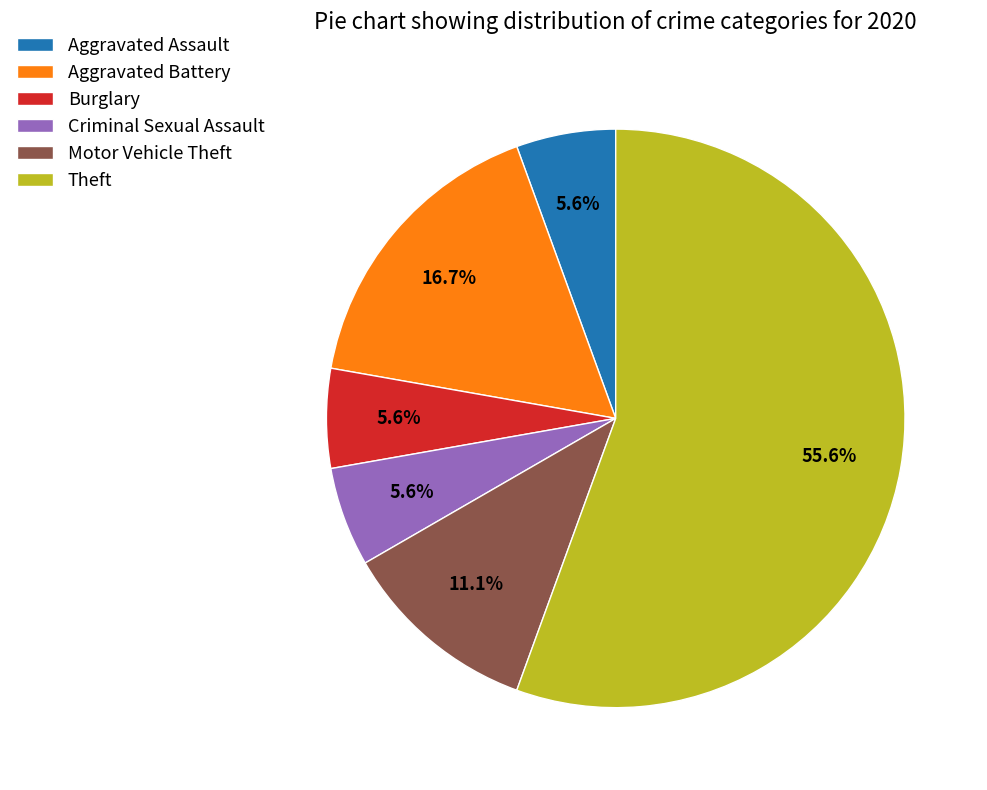

How many slices are in this pie chart?

6